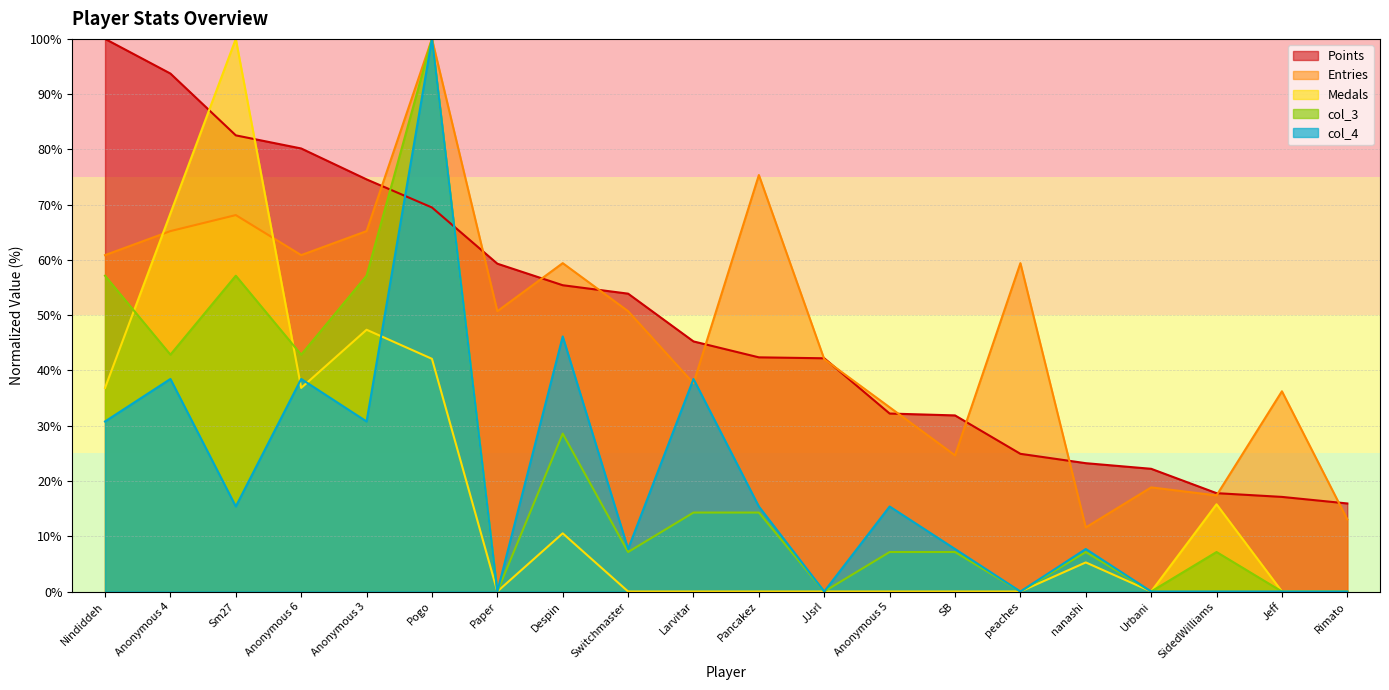

Does the chart have visible grid lines?

Yes